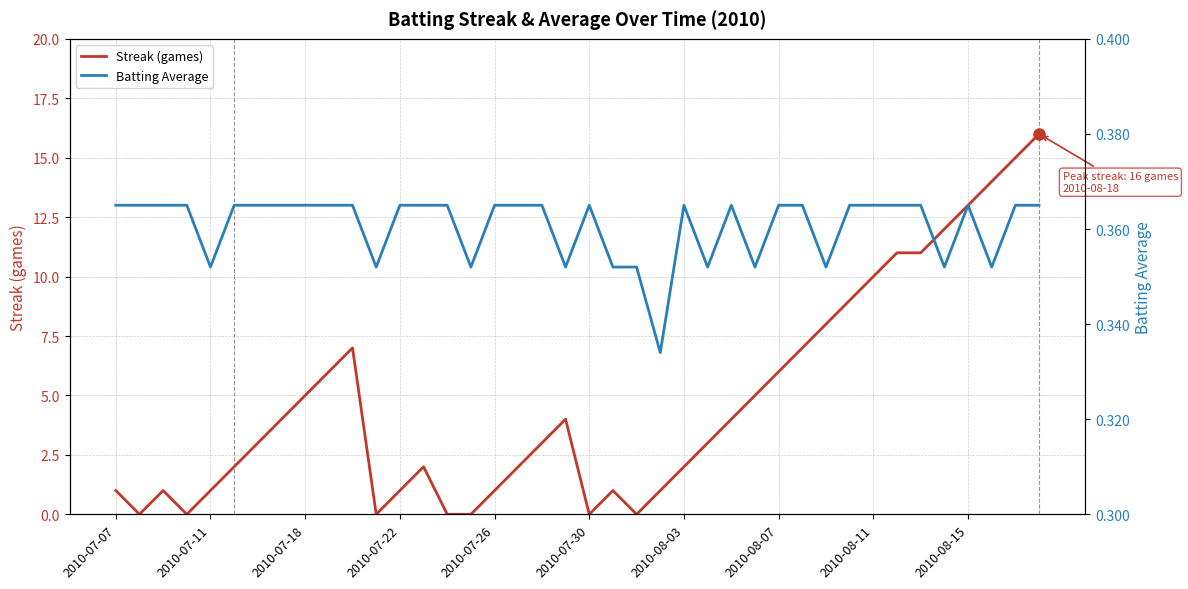

The value of Streak (games) at 33 is 11.0. True or false?

True